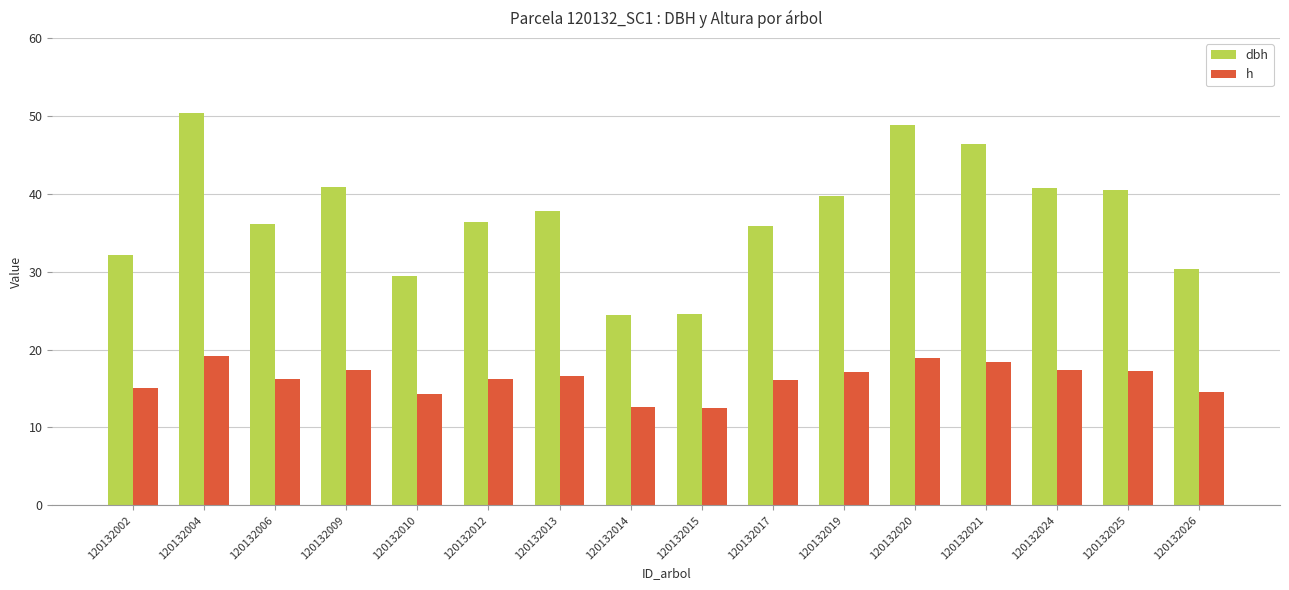

At 120132026, list the series in order from smallest to largest.

h, dbh